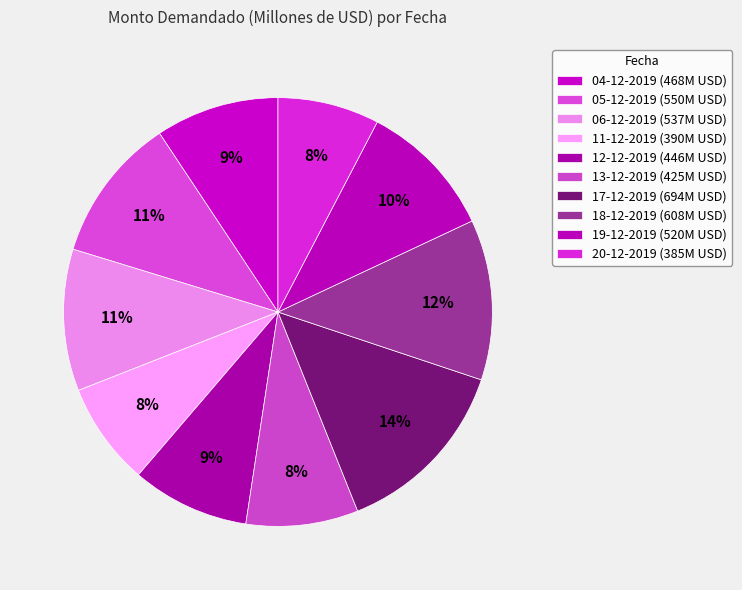

The 17-12-2019 slice represents 19% of the pie. True or false?

False